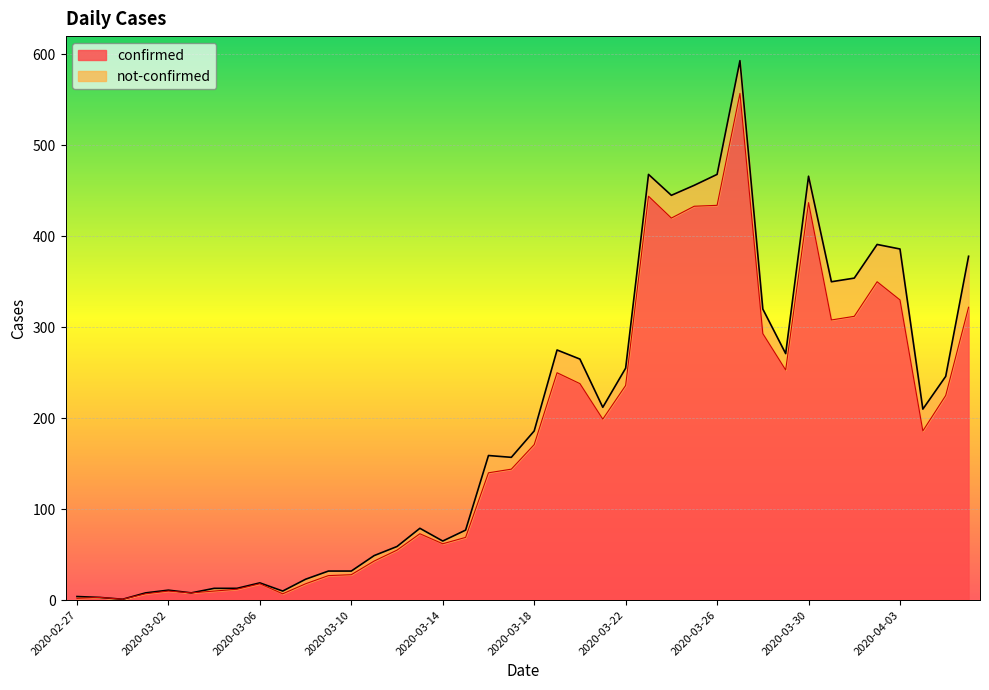

How many interior local valleys (lower than both neighbors) does the data have?

9